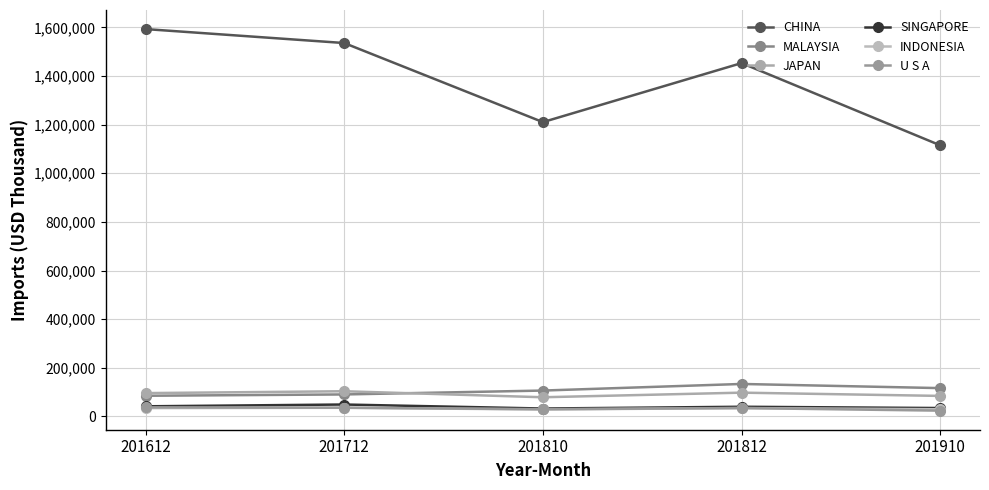

Where does the JAPAN series first go above 95919?

201612